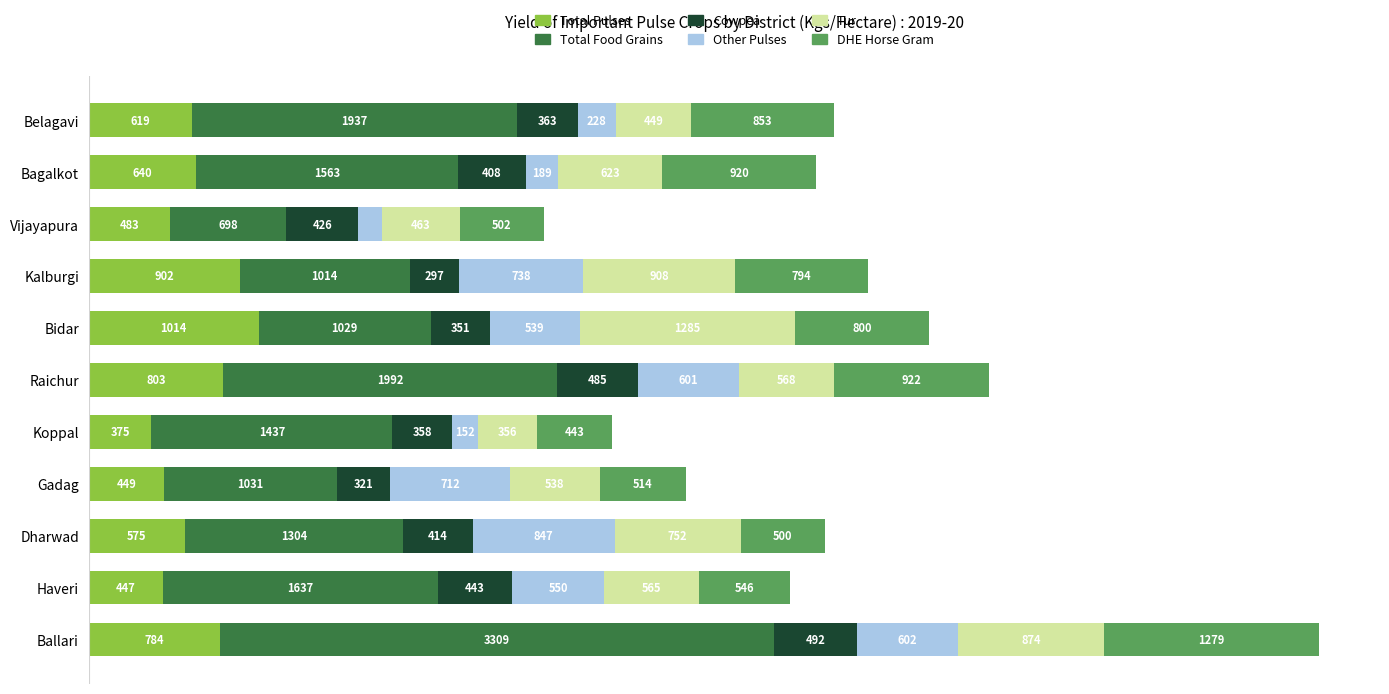

Which category has the highest value in the Total Pulses series?

Bidar